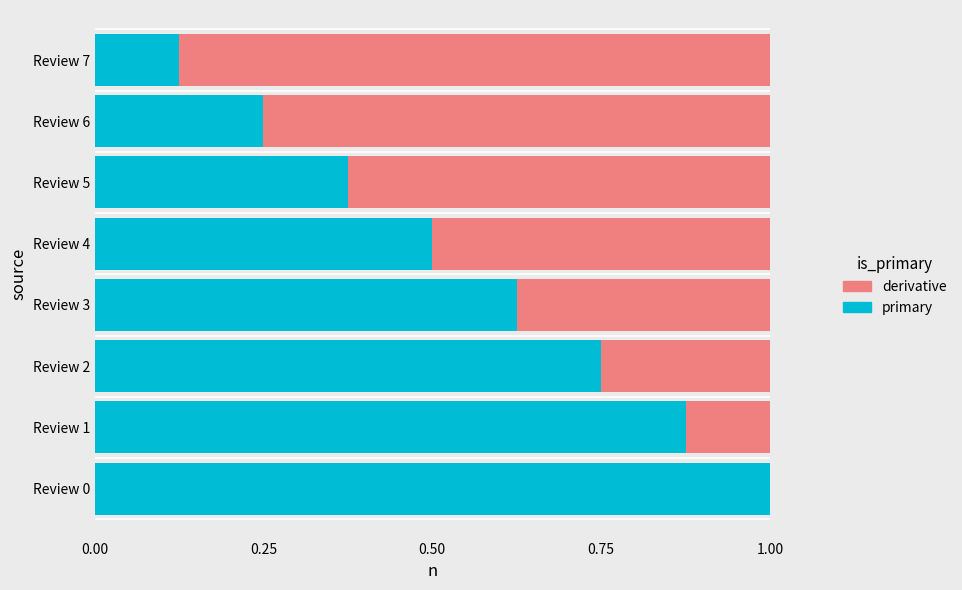

How many distinct data groups are displayed?

2